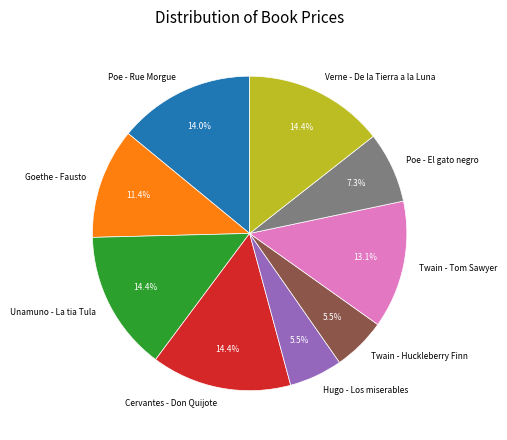

Which has a higher value, Hugo - Los miserables or Cervantes - Don Quijote?

Cervantes - Don Quijote